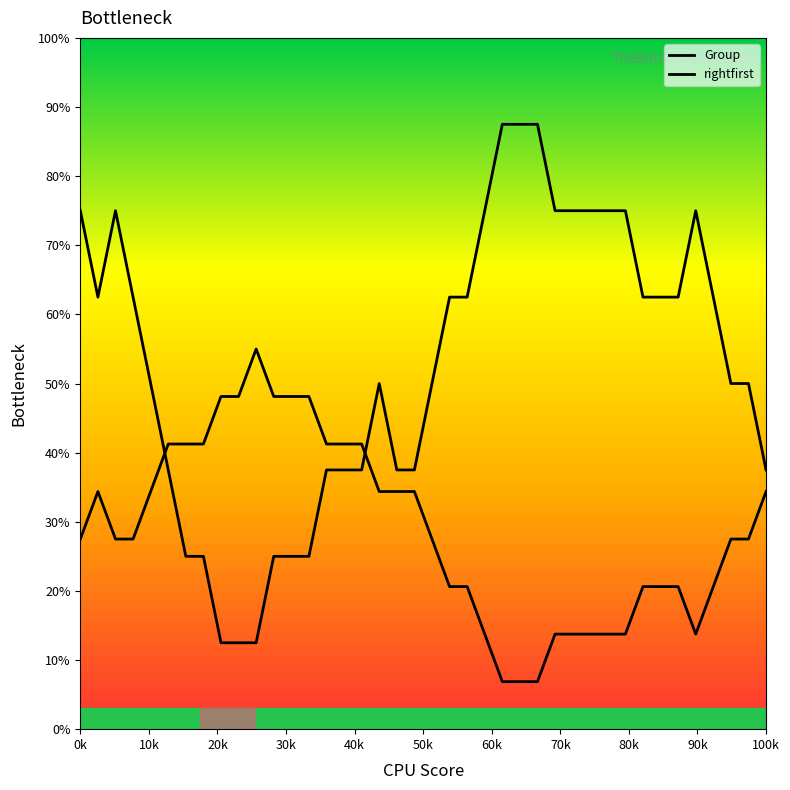

Does the chart have visible grid lines?

No